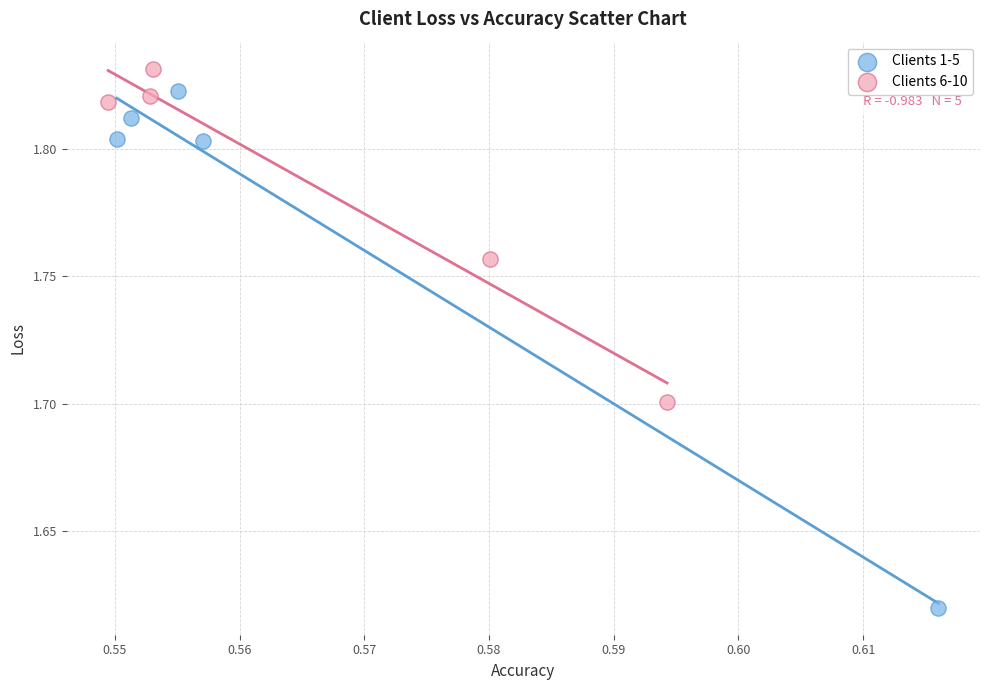

Which series contains the lowest Y value?

Clients 1-5